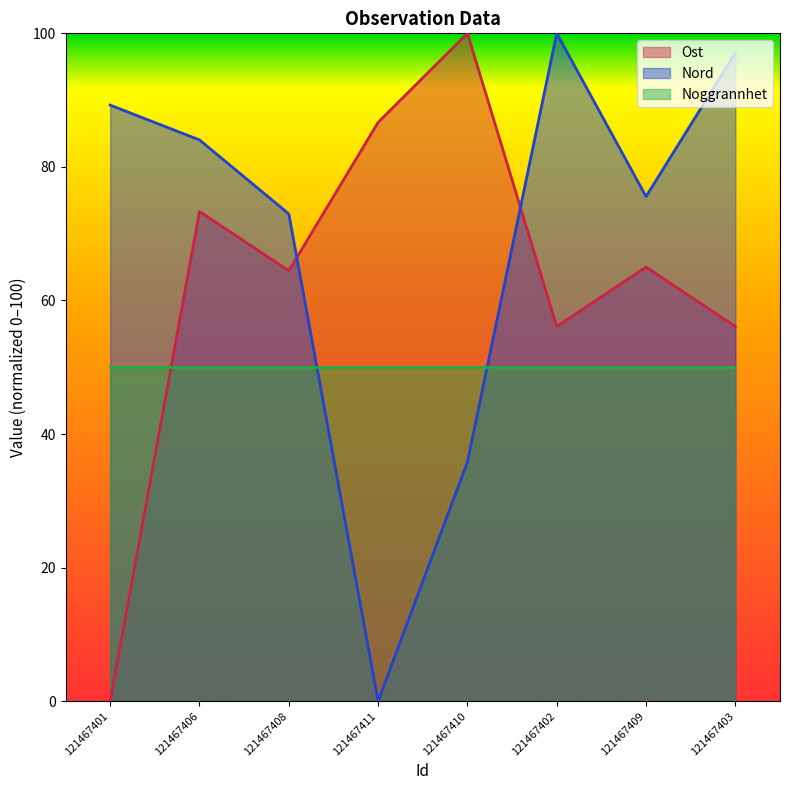

At which category is the sum across all series the highest?

121467406